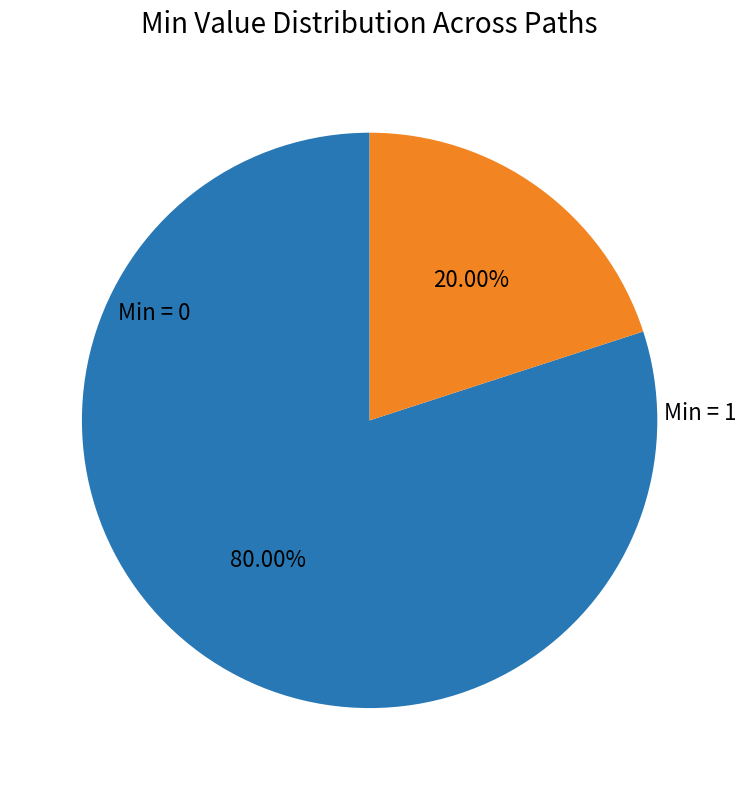

Is there a majority slice in this chart?

Yes